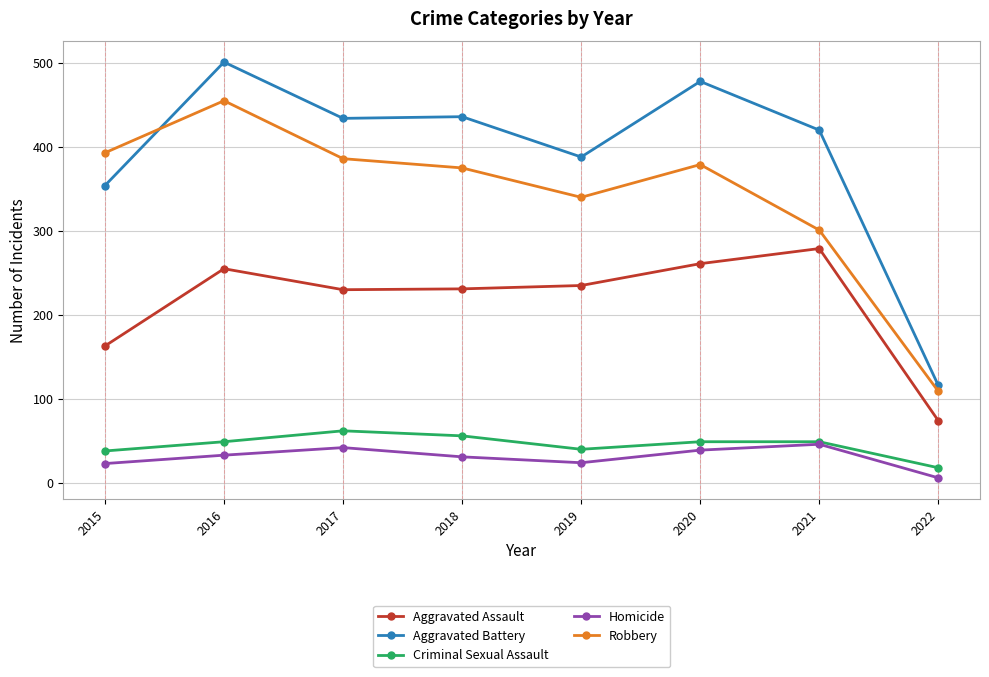

True or false: Criminal Sexual Assault has a value of 20 at 2016.

False